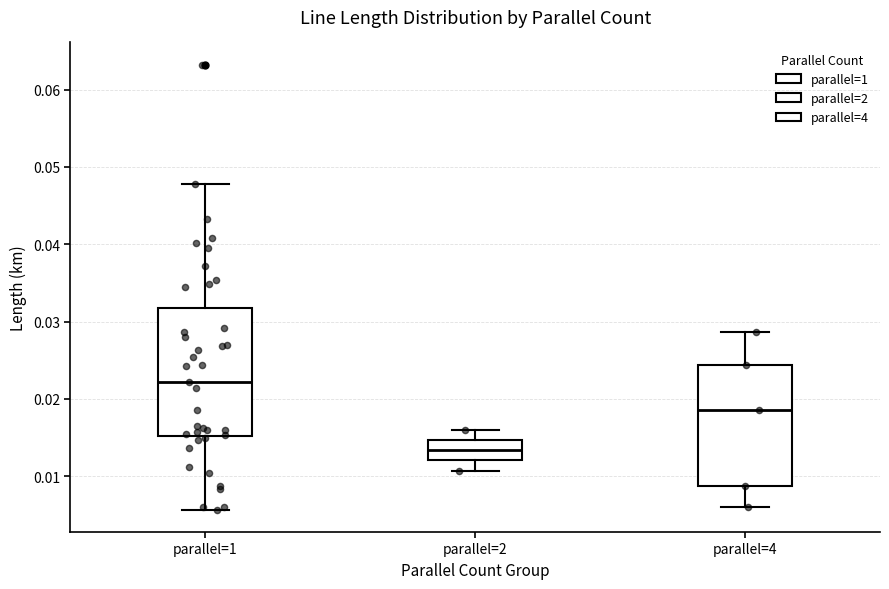

Which box is the tallest, from its lower edge to its upper edge?

parallel=1